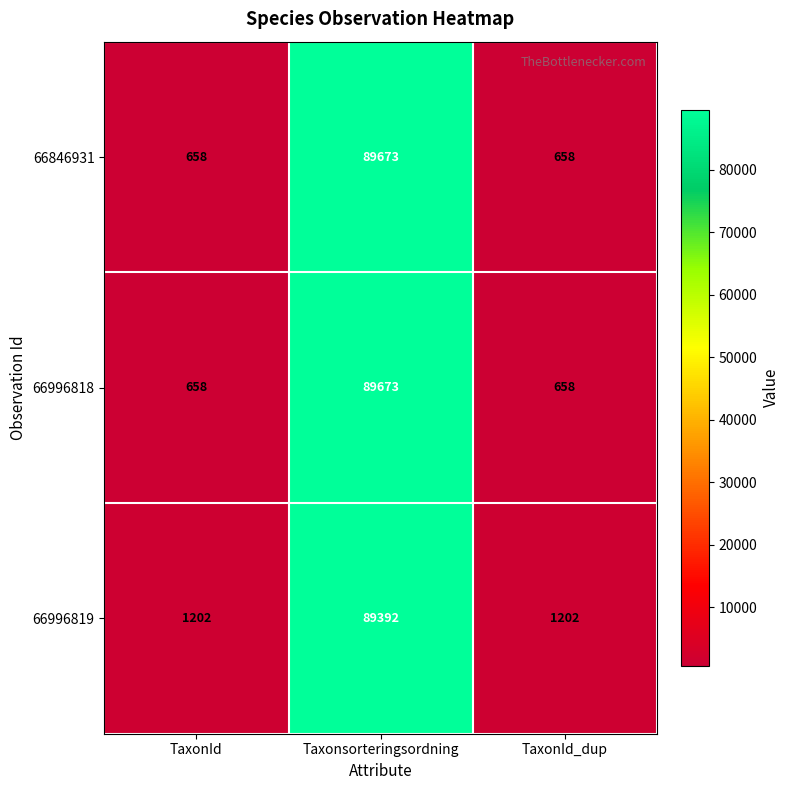

What is the difference between the maximum and minimum values in the 66846931 series?

89015